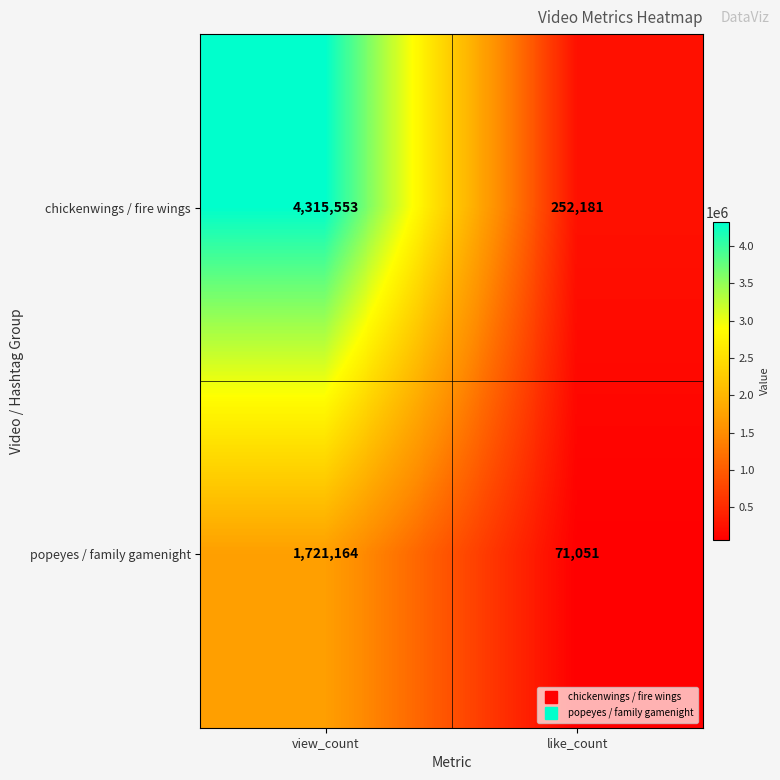

How many series are shown in this chart?

2